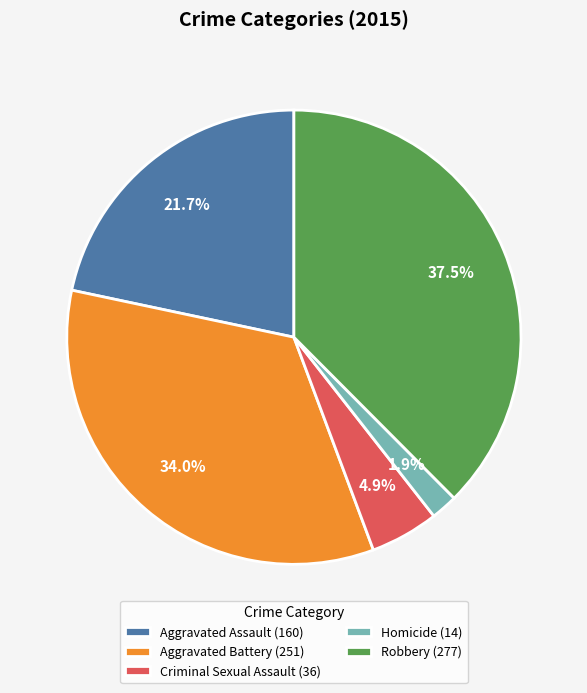

What percentage is the Homicide slice, to the nearest percent?

2%